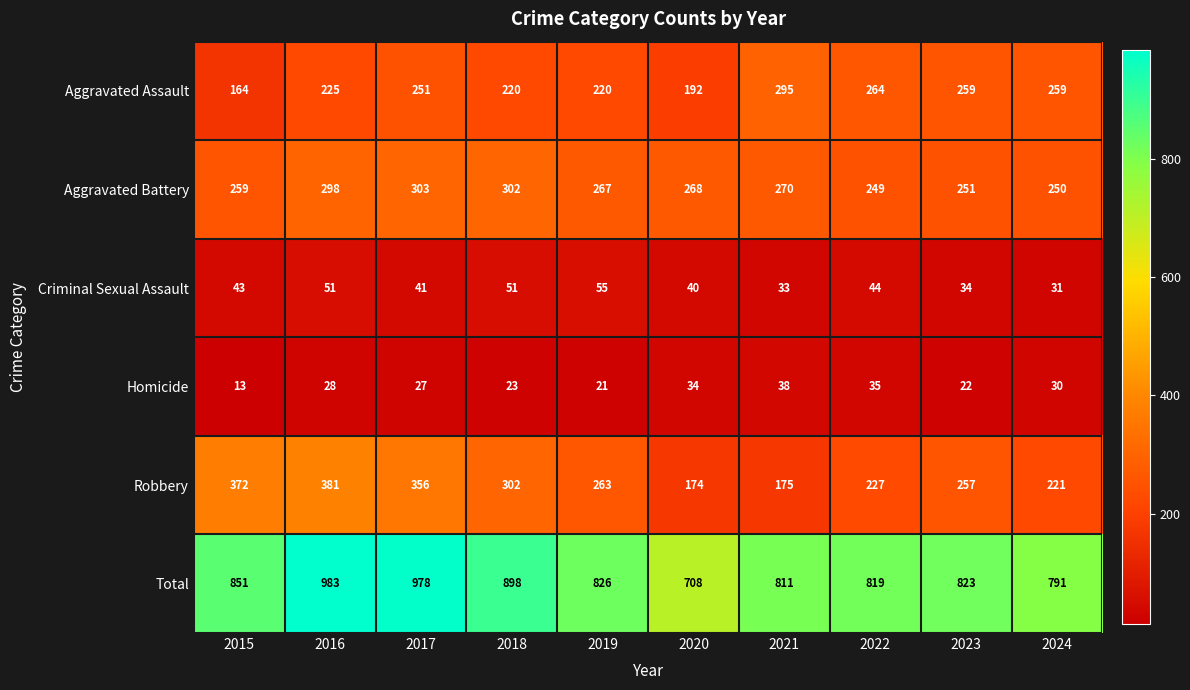

True or false: Criminal Sexual Assault has a value of 22 at 2023.

False